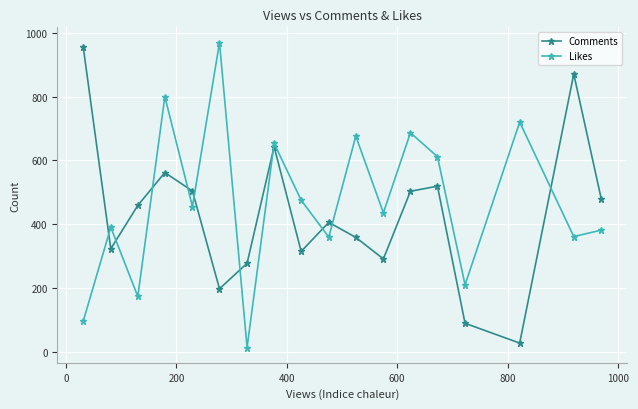

What is the value of the Likes point at the 8th from the left?

653.3